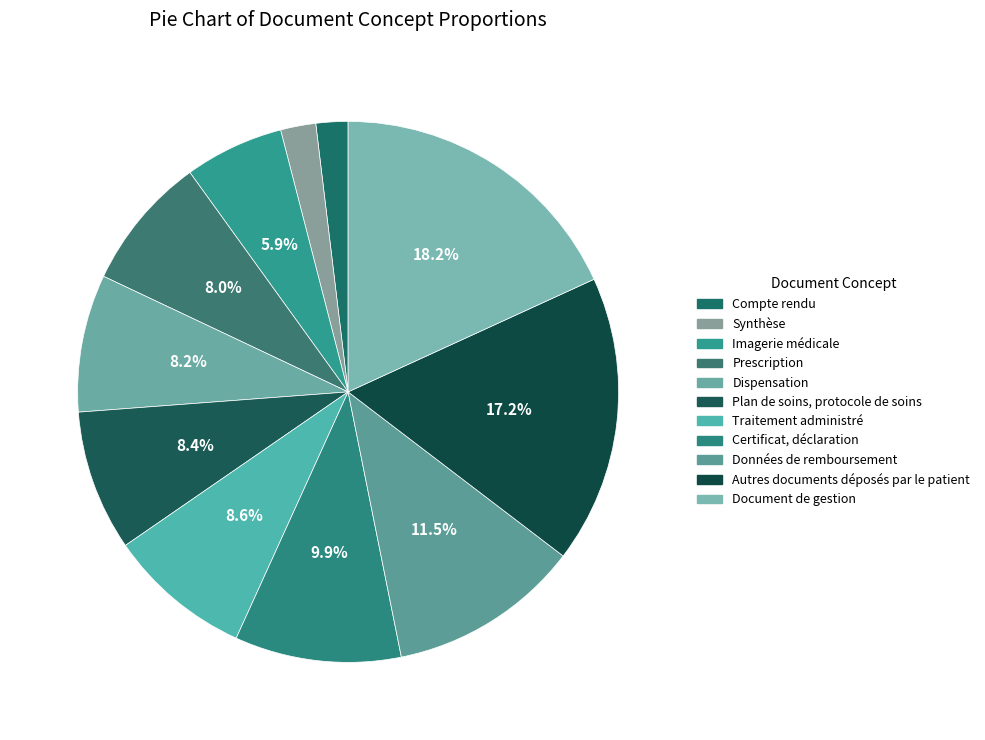

Rank the categories by value from lowest to highest.

Compte rendu, Synthèse, Imagerie médicale, Prescription, Dispensation, Plan de soins, protocole de soins, Traitement administré, Certificat, déclaration, Données de remboursement, Autres documents déposés par le patient, Document de gestion